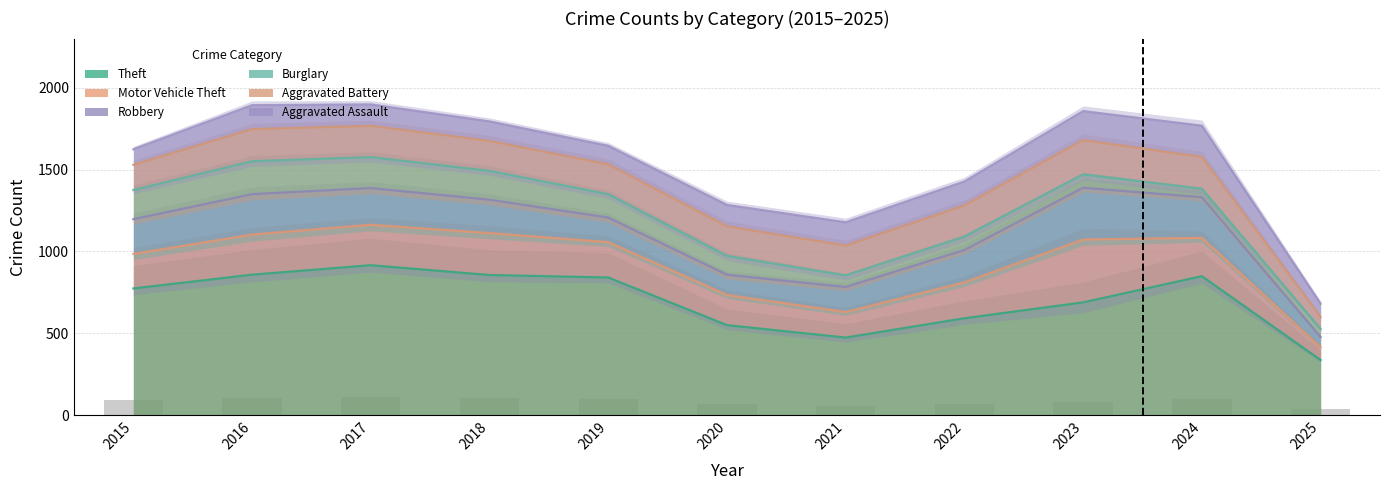

What is the minimum value for Burglary?

527